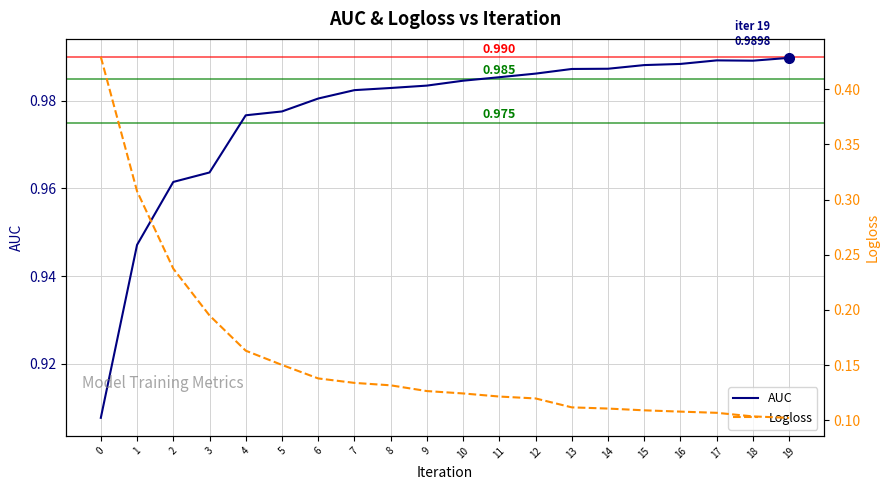

What is the difference between the Logloss values at 11 and 1?

0.2